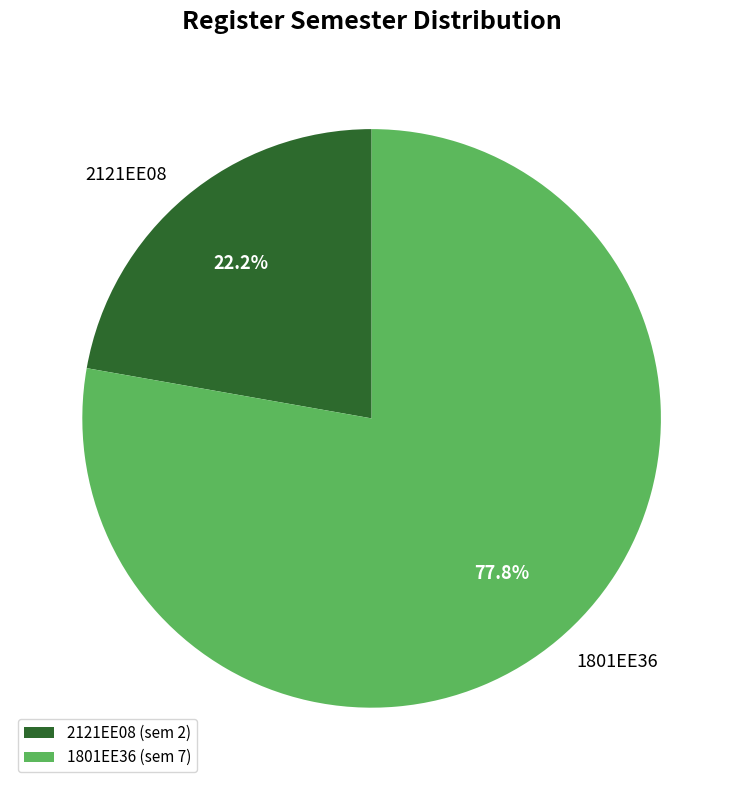

Count the number of slices in the pie.

2